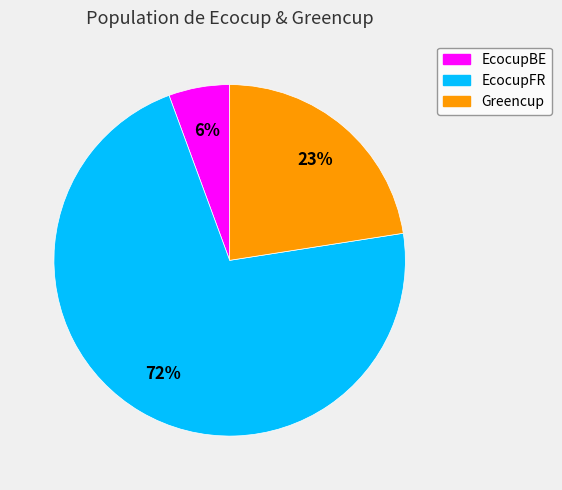

Combined, do EcocupBE and Greencup account for over 50%?

No